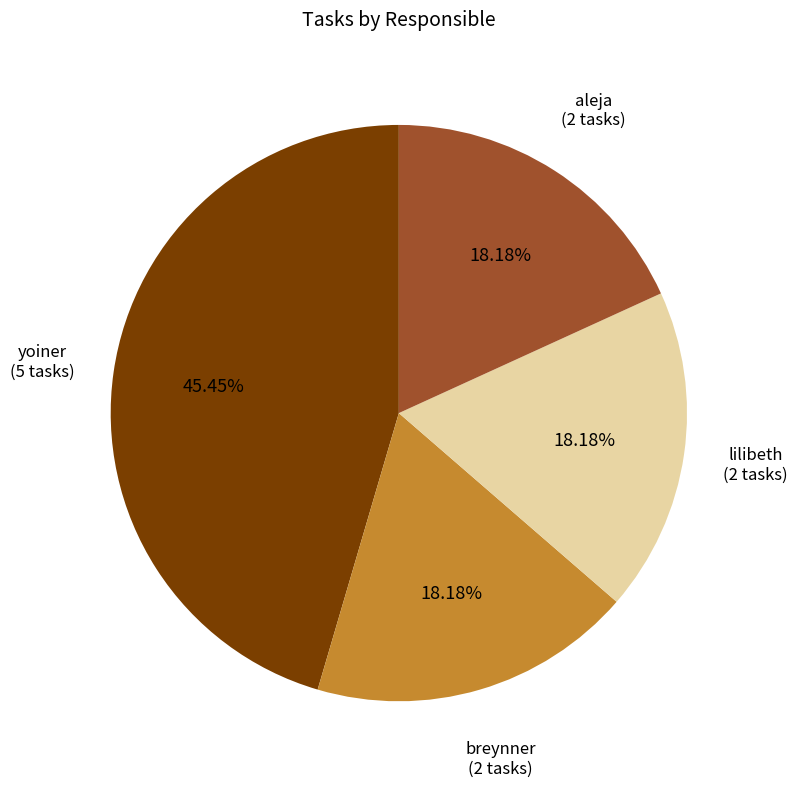

How many segments does this pie chart have?

4